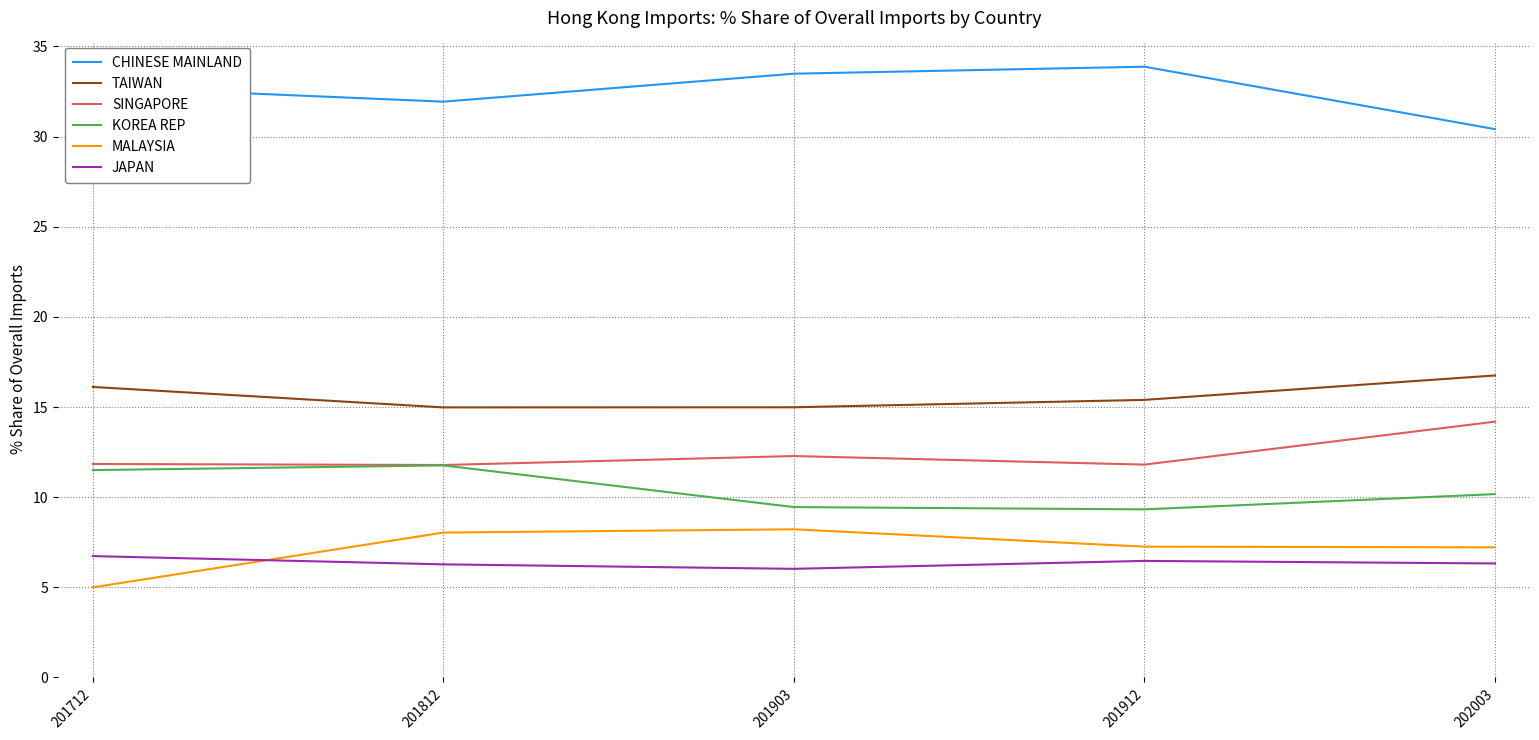

True or false: TAIWAN and MALAYSIA intersect in this chart.

False